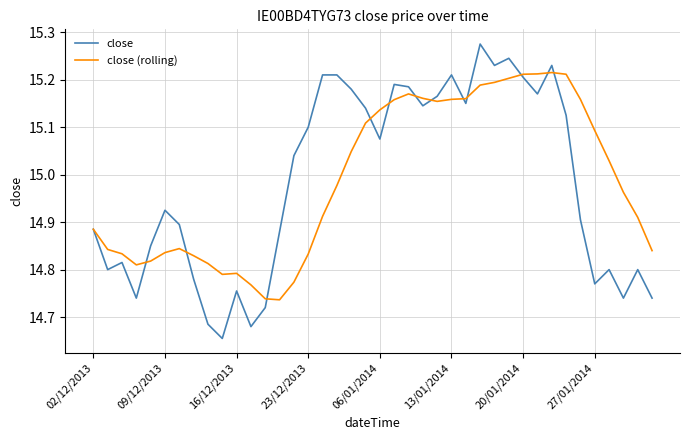

Which series has the largest range (max minus min)?

close